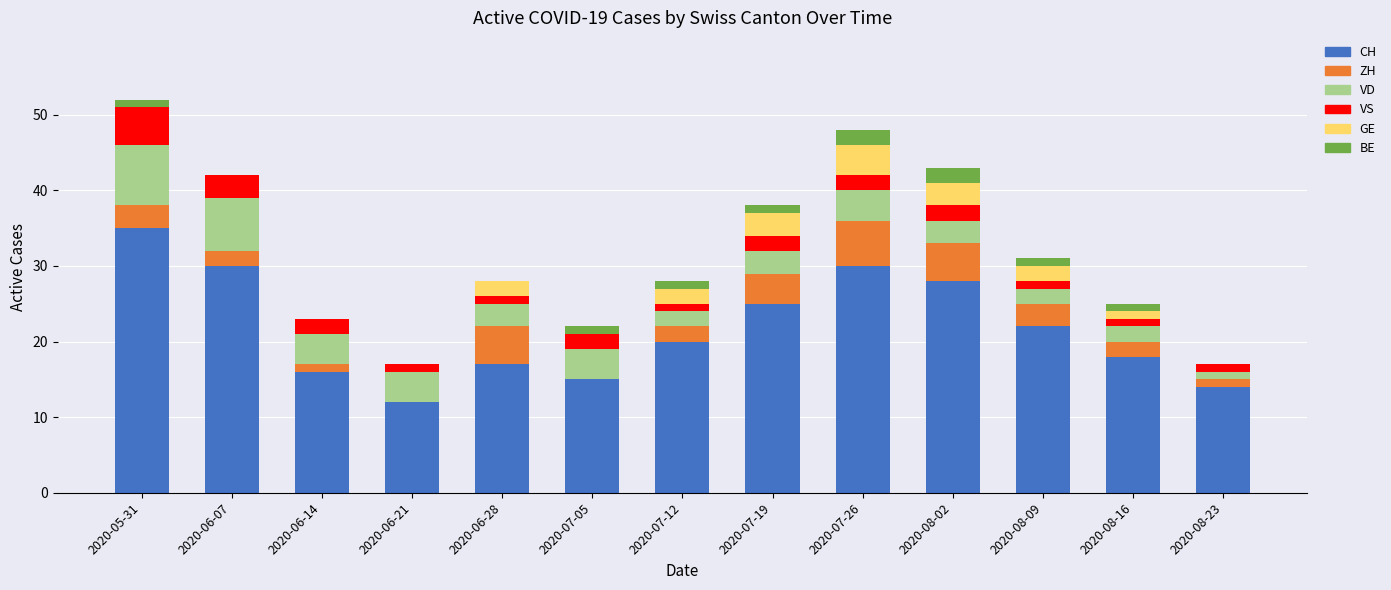

How many series are shown in this chart?

6